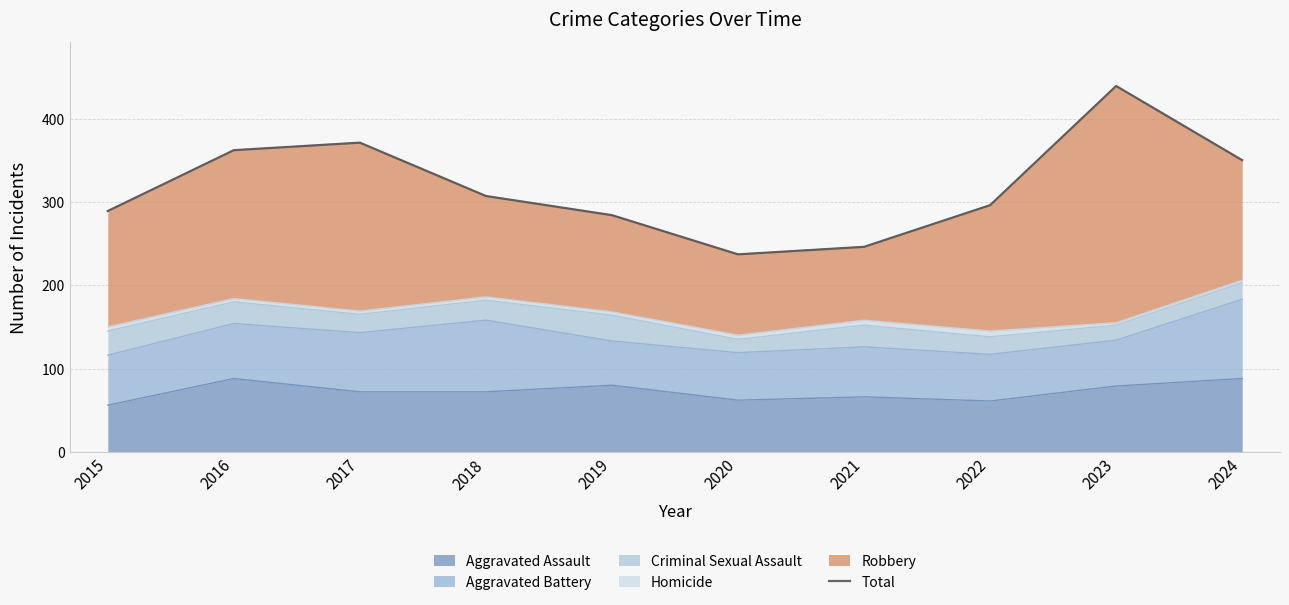

What value does the data have at 2015, to the nearest 50?

300